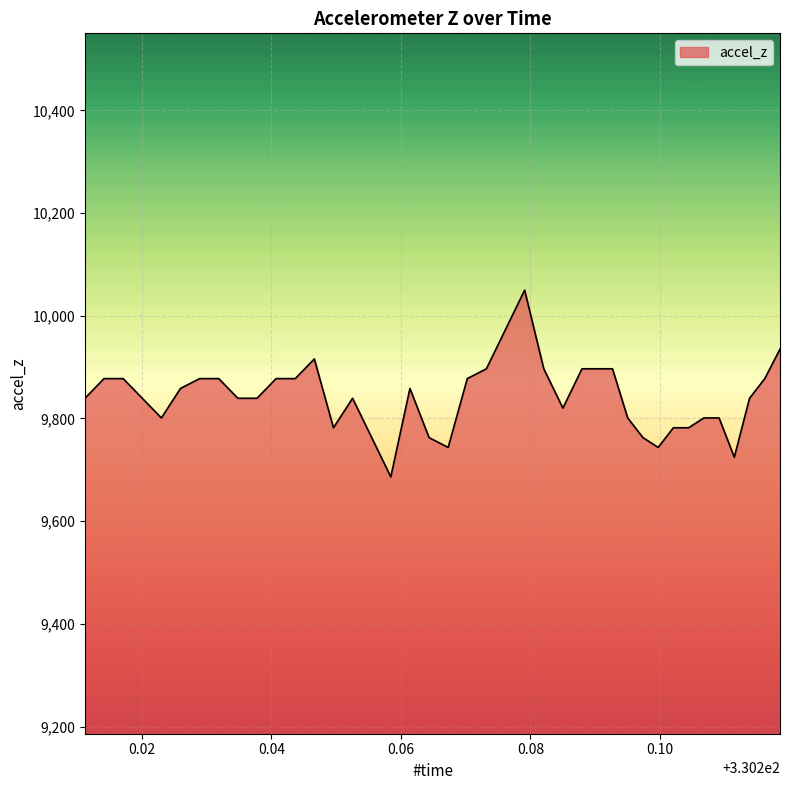

Reading left to right, list all the values displayed in this chart.

9839.3	9877.6	9877.6	9839.3	9801.0	9858.4	9877.6	9877.6	9839.3	9839.3	9877.6	9877.6	9915.9	9781.9	9839.3	9762.7	9686.1	9858.4	9762.7	9743.6	9877.6	9896.7	9973.3	10049.9	9896.7	9820.1	9896.7	9896.7	9896.7	9801.0	9762.7	9743.6	9781.9	9781.9	9801.0	9801.0	9724.4	9839.3	9877.6	9935.0